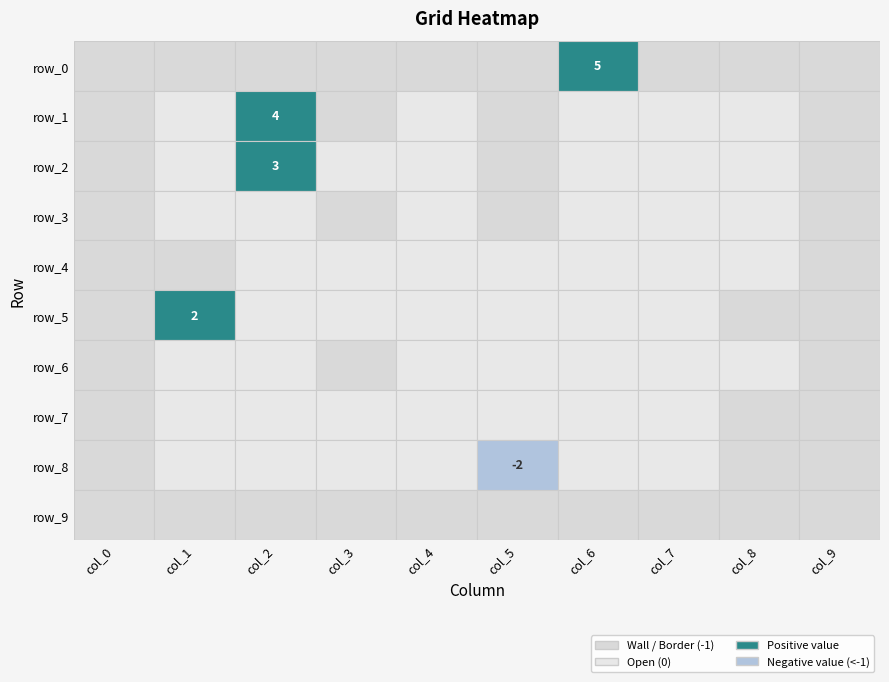

Reading right to left, extract all data points from this chart.

row_0: -1	-1	-1	5	-1	-1	-1	-1	-1	-1
row_1: -1	0	0	0	-1	0	-1	4	0	-1
row_2: -1	0	0	0	-1	0	0	3	0	-1
row_3: -1	0	0	0	-1	0	-1	0	0	-1
row_4: -1	0	0	0	0	0	0	0	-1	-1
row_5: -1	-1	0	0	0	0	0	0	2	-1
row_6: -1	0	0	0	0	0	-1	0	0	-1
row_7: -1	-1	0	0	0	0	0	0	0	-1
row_8: -1	-1	0	0	-2	0	0	0	0	-1
row_9: -1	-1	-1	-1	-1	-1	-1	-1	-1	-1